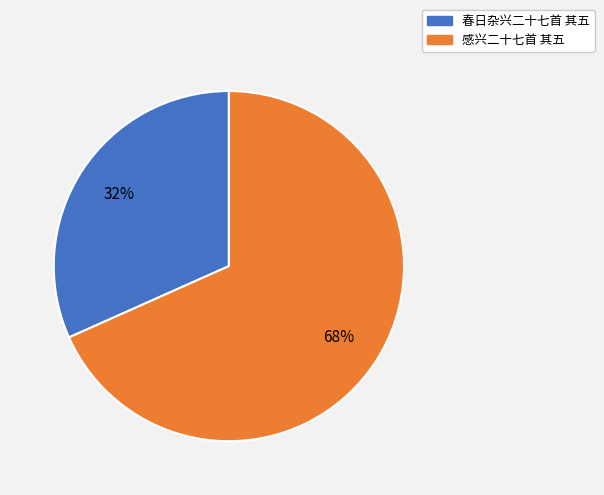

Which slice is the smallest?

春日杂兴二十七首 其五